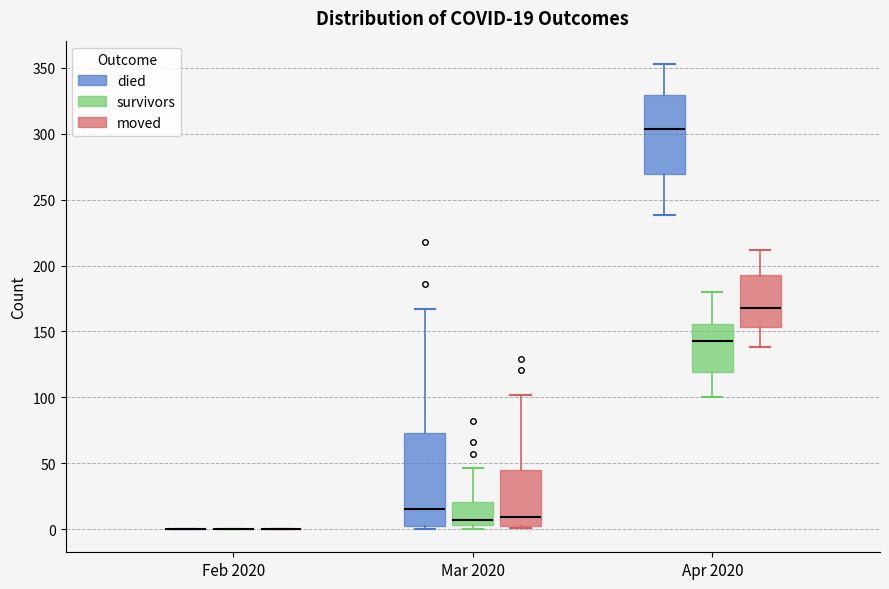

Which box is the tallest, from its lower edge to its upper edge?

Mar 2020 (died)